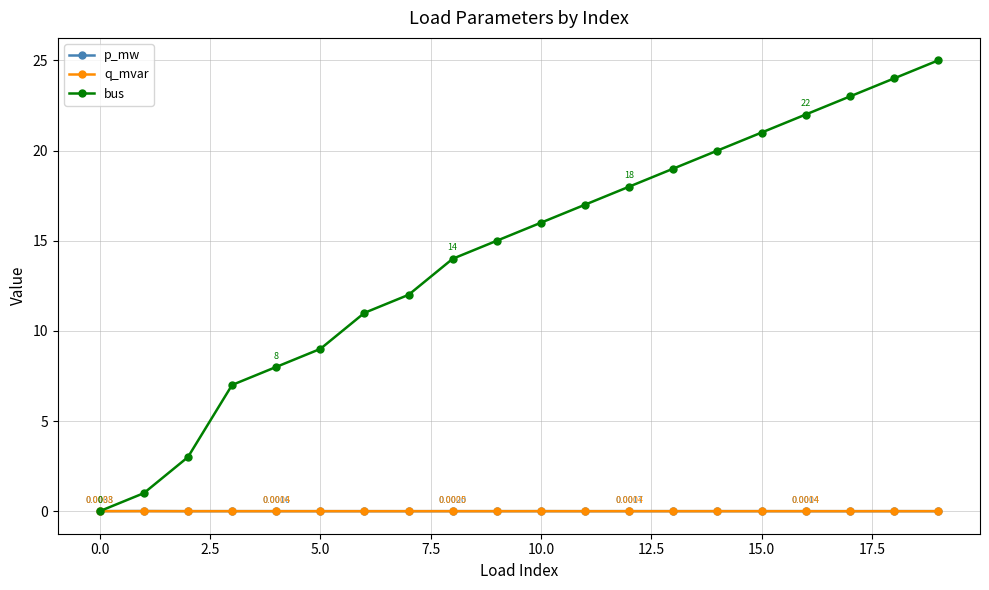

True or false: bus has more than 0 points higher than both neighbors.

False